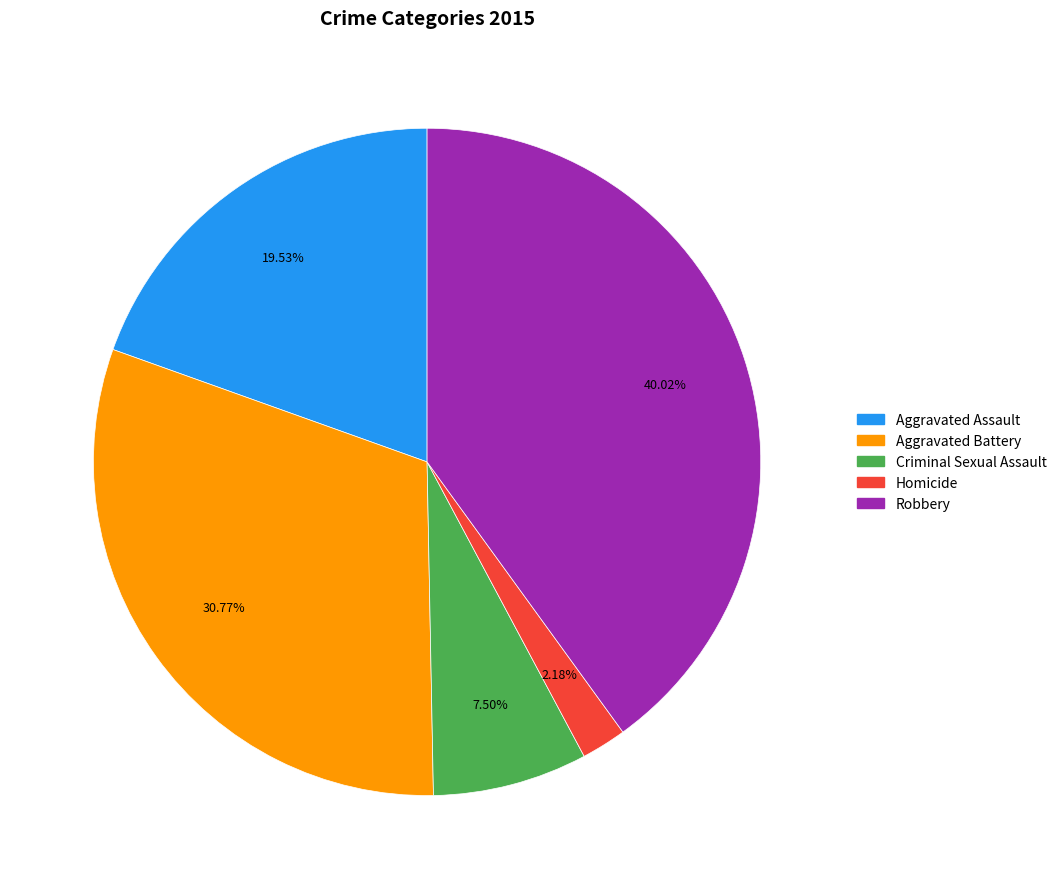

True or false: Homicide accounts for 2% of the total.

True